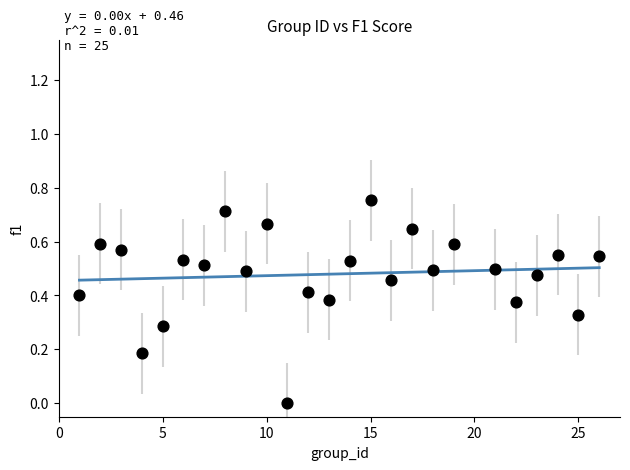

What is the range of X values (max minus min)?

25.0